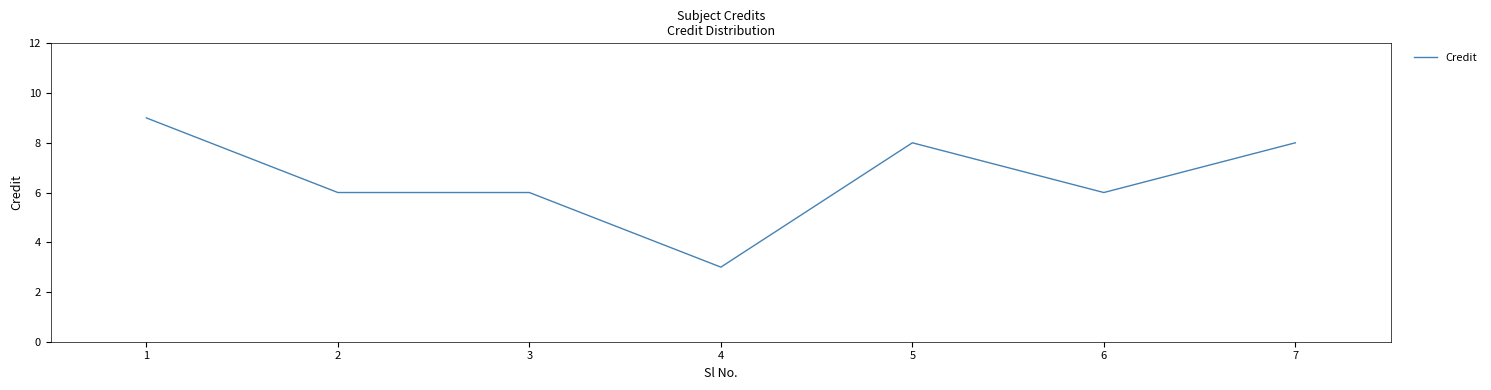

How many categories are shown in the chart?

7